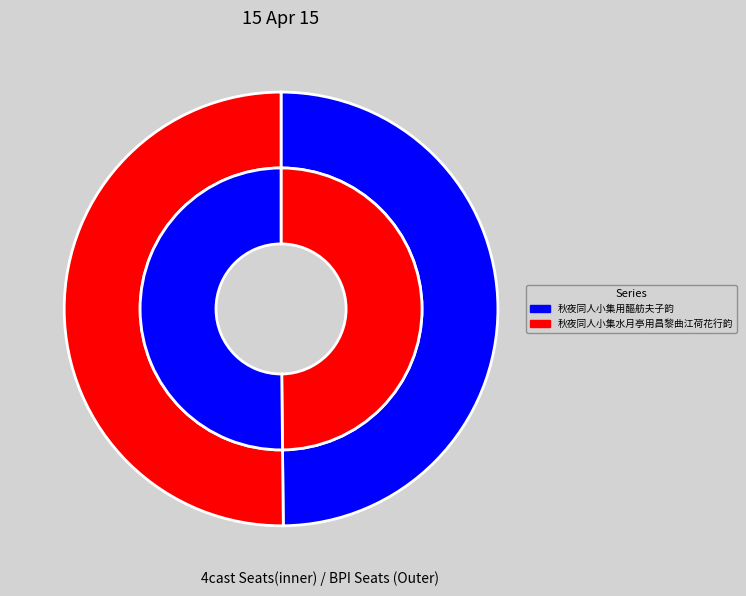

Is it true that 秋夜同人小集用醧舫夫子韵 is 42% of the pie?

False